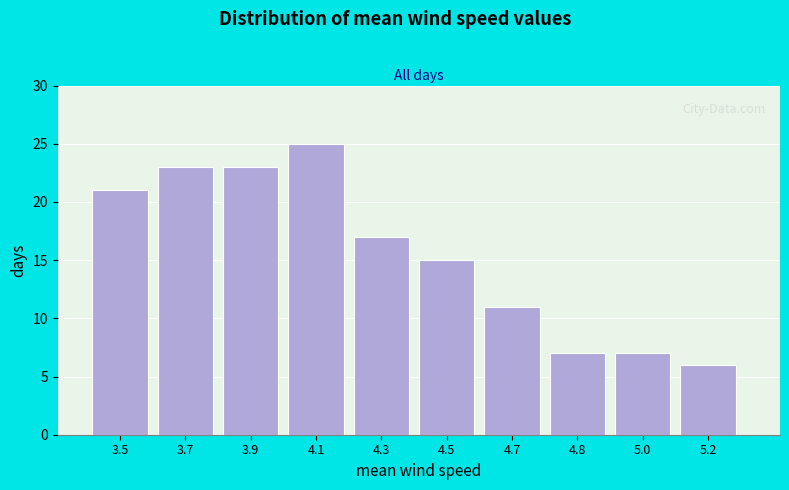

Reading left to right, extract all data points from this chart.

21	23	23	25	17	15	11	7	7	6